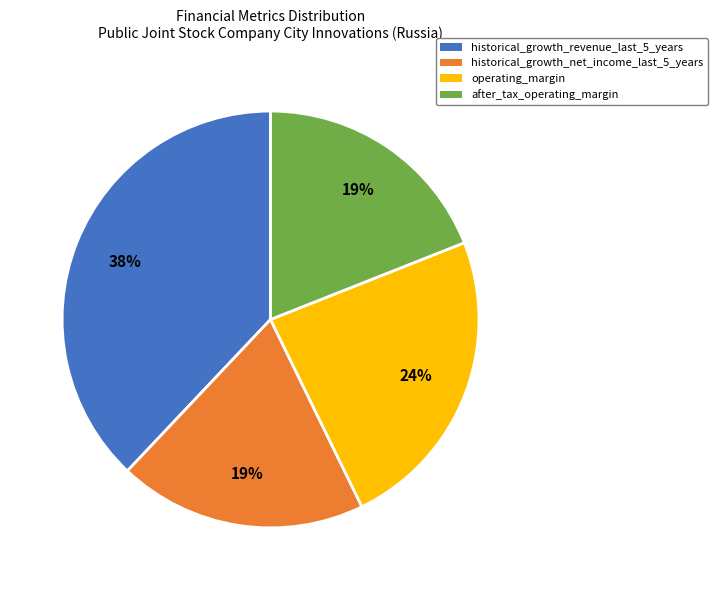

Is it true that after_tax_operating_margin is 29% of the pie?

False